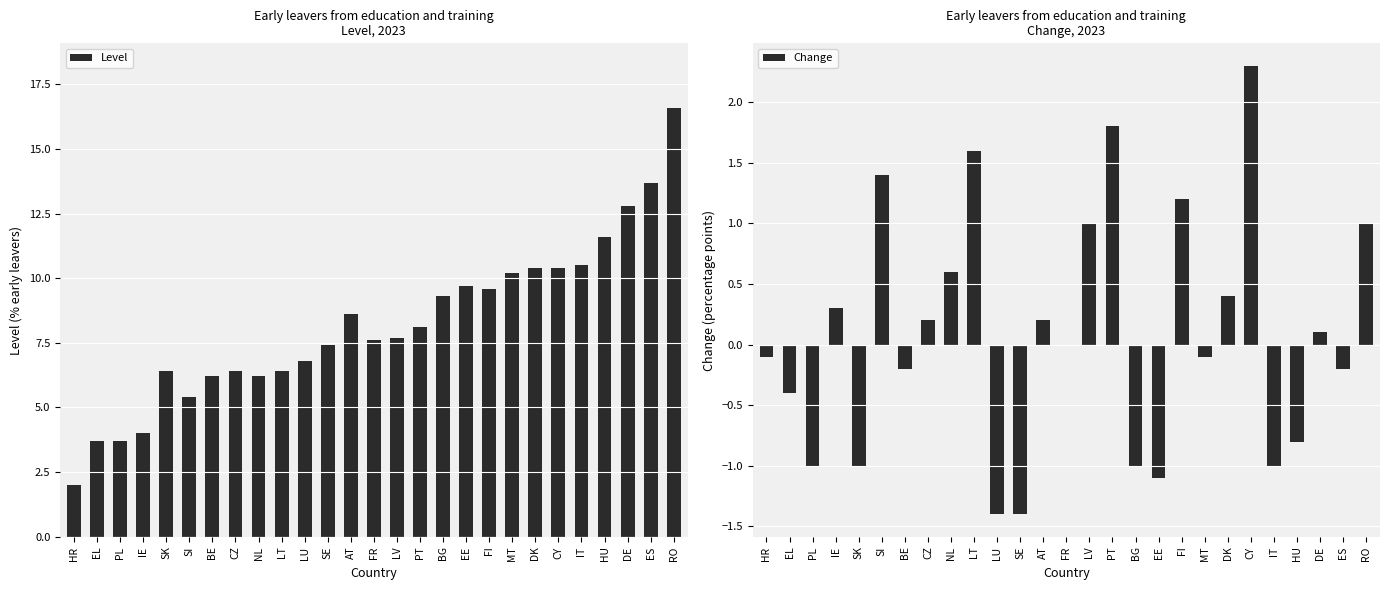

Where is Change nearest to the value 0?

FR